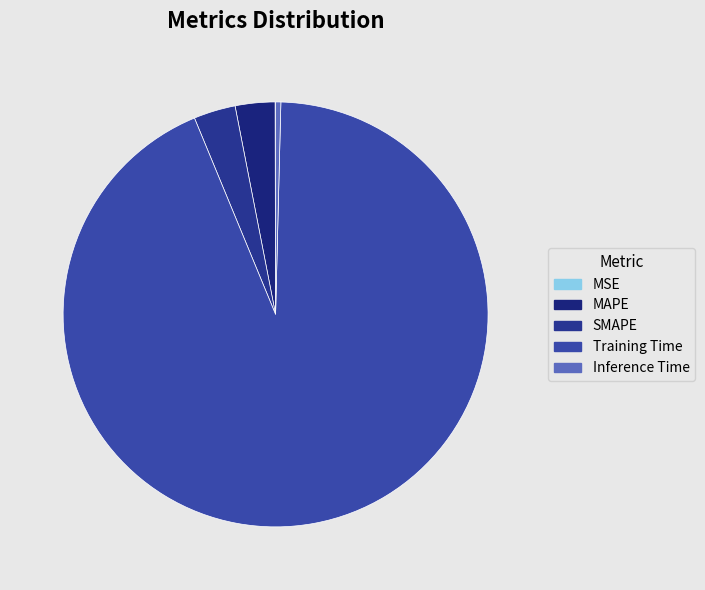

True or false: MSE accounts for 1% of the total.

False